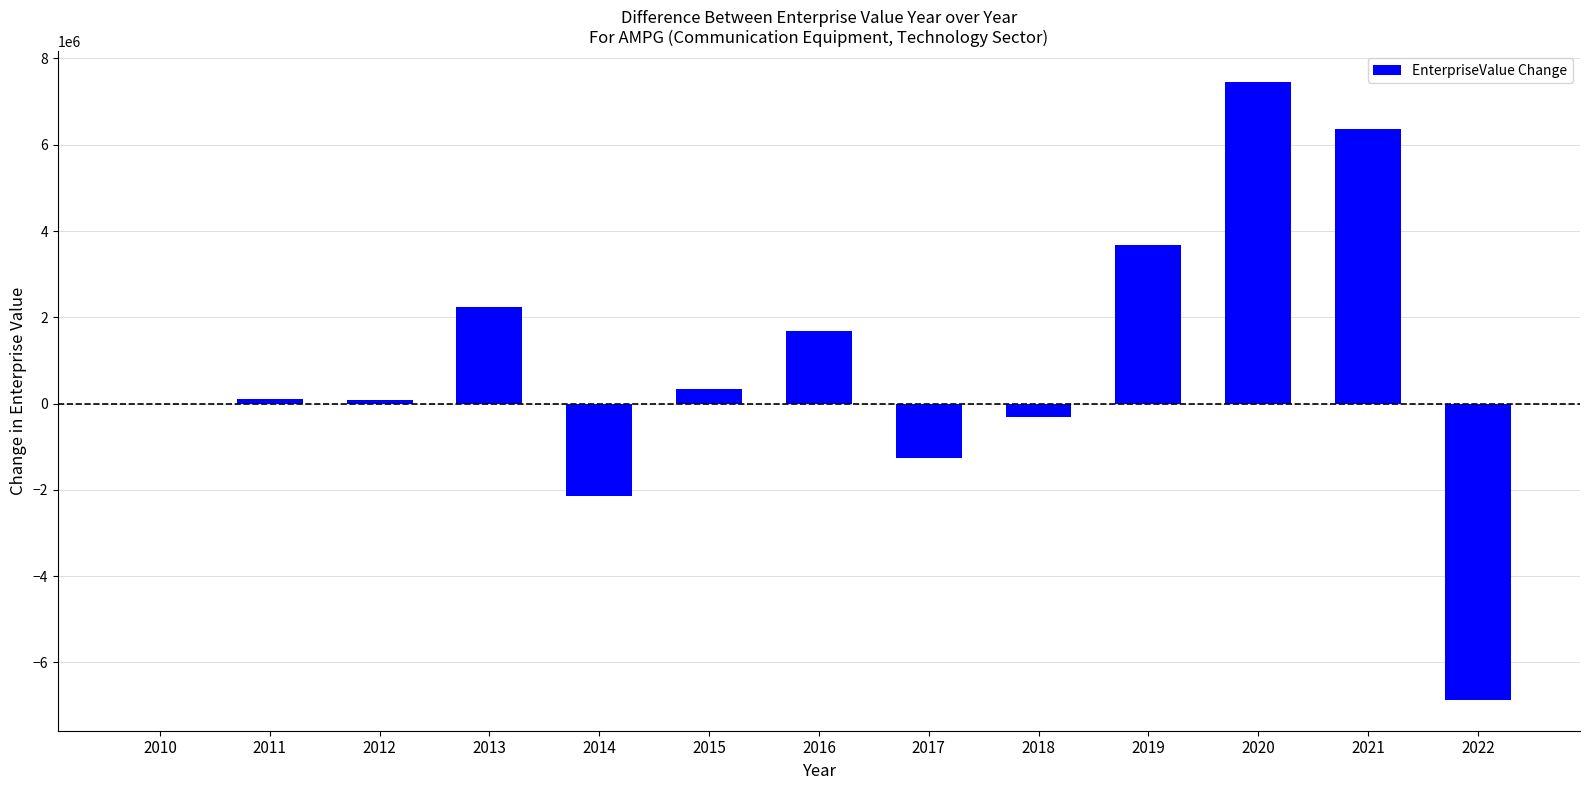

Read the value at 2022.

-6865405.6